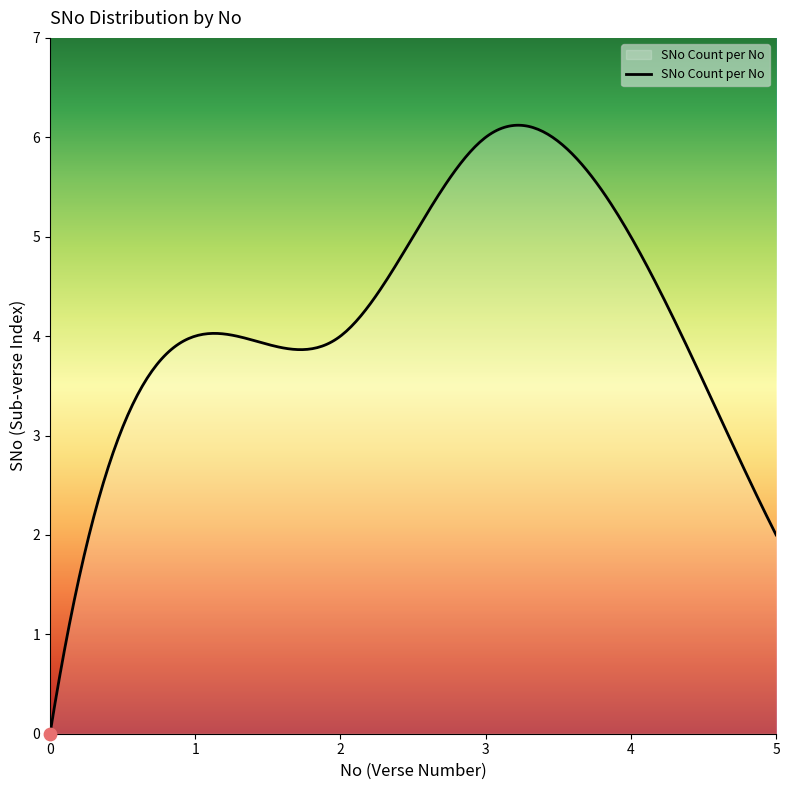

What is the maximum value shown in the chart?

6.1